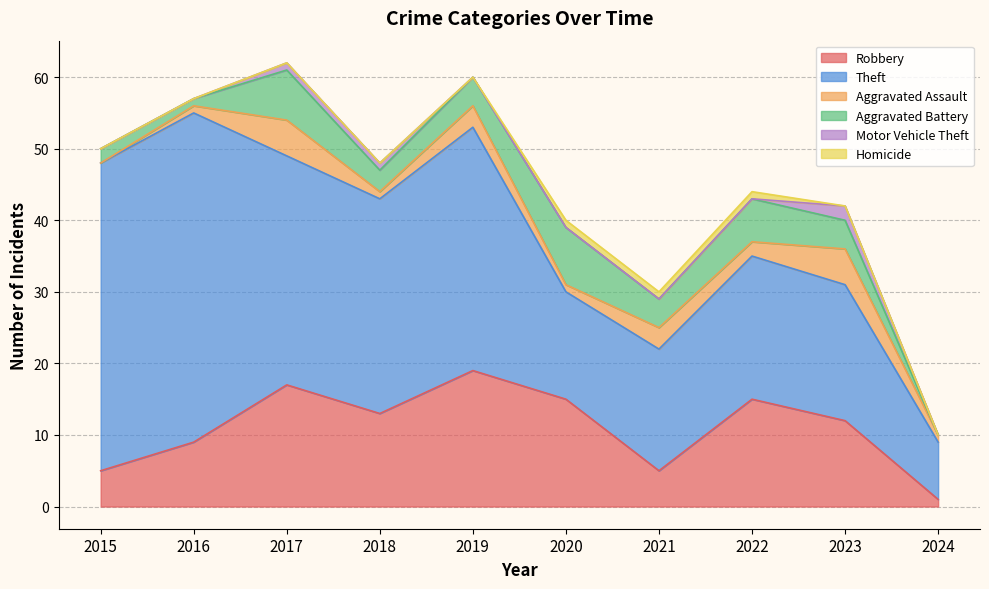

Is it true that Aggravated Battery equals 6 at 2022?

True